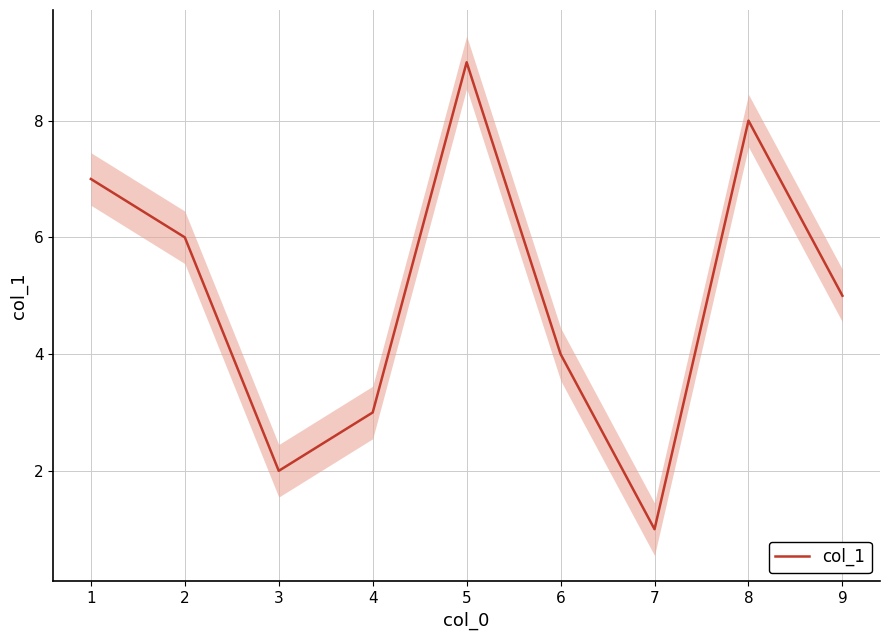

Is it true that col_1 equals 4 at 6?

True